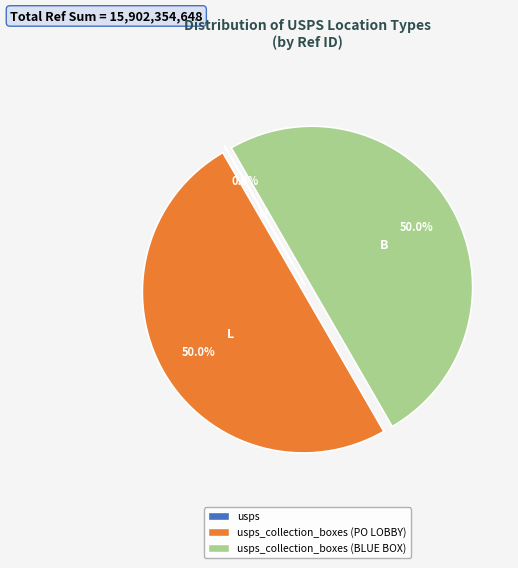

What portion of the pie excludes usps?

100.0%